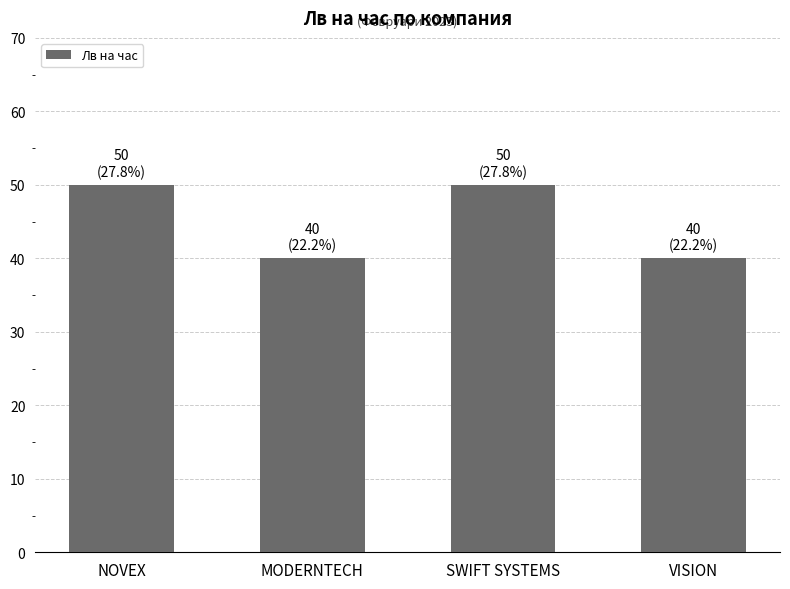

How many values are between 40 and 50?

4